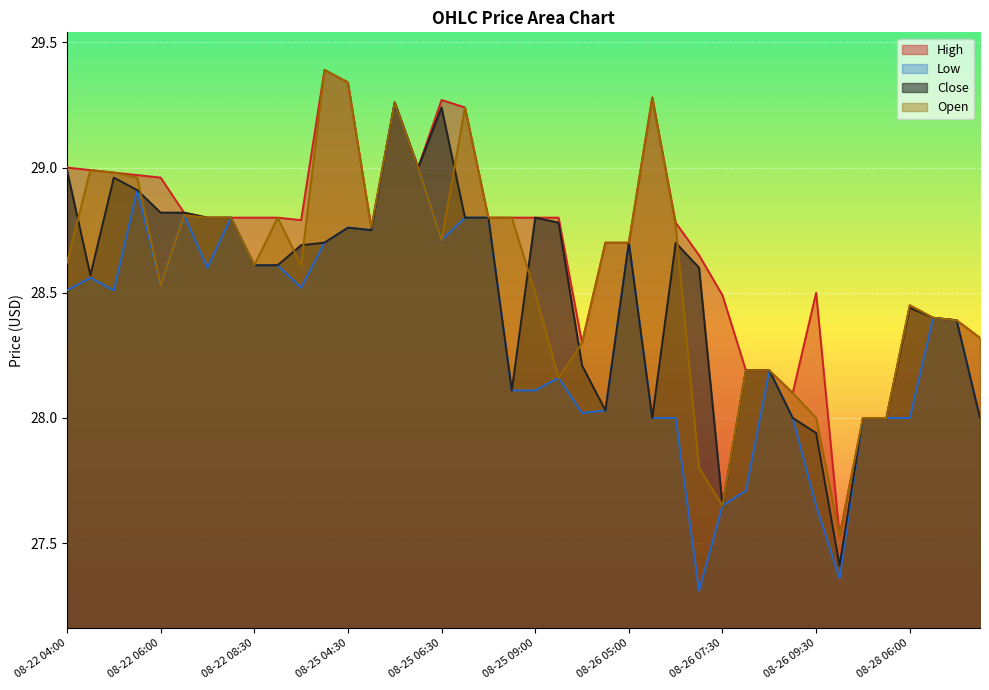

How many data points in Close are above 28?

32